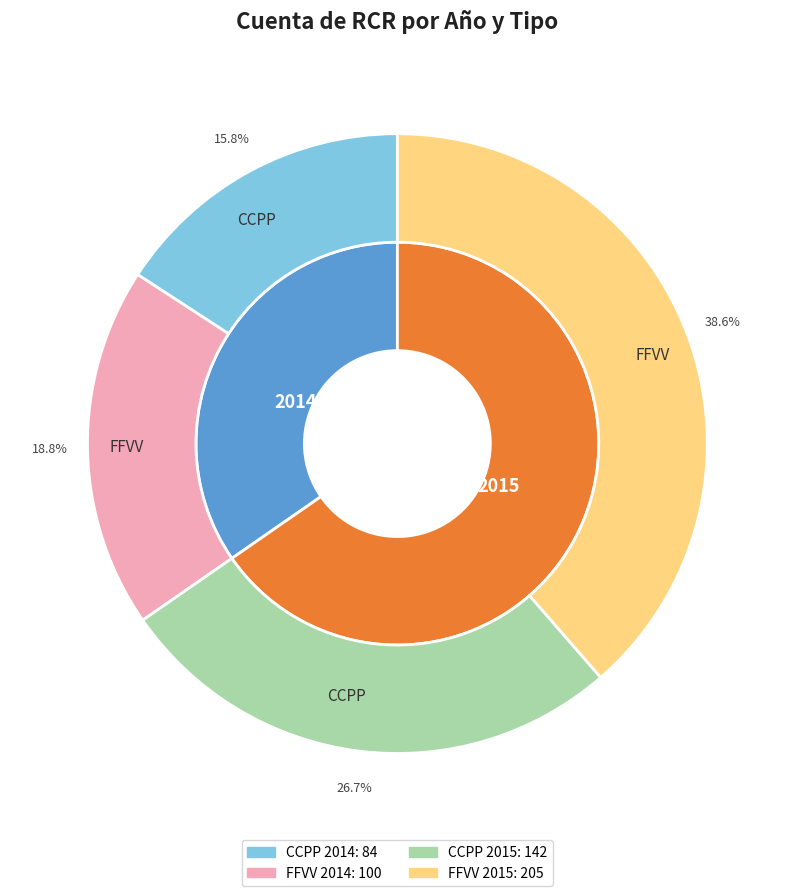

Between 2014 and 2015, which series saw the biggest shift?

FFVV